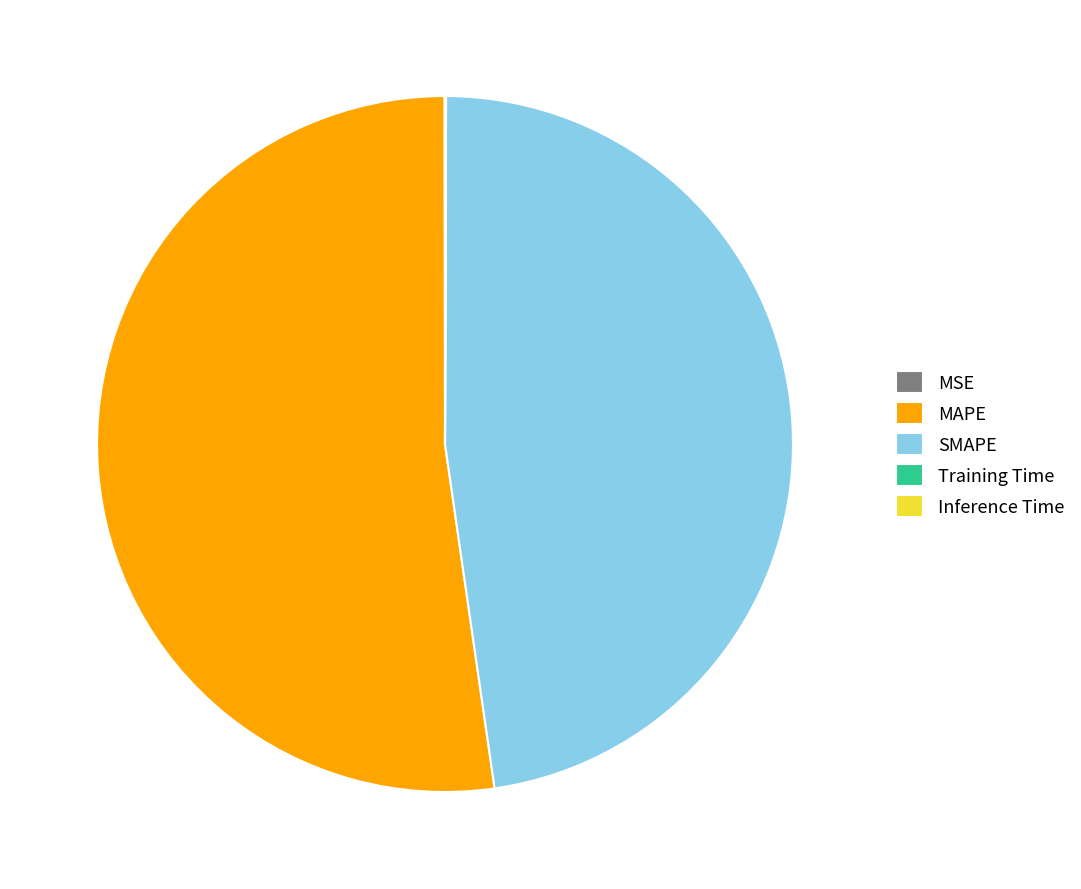

Is MAPE the majority of the pie?

Yes